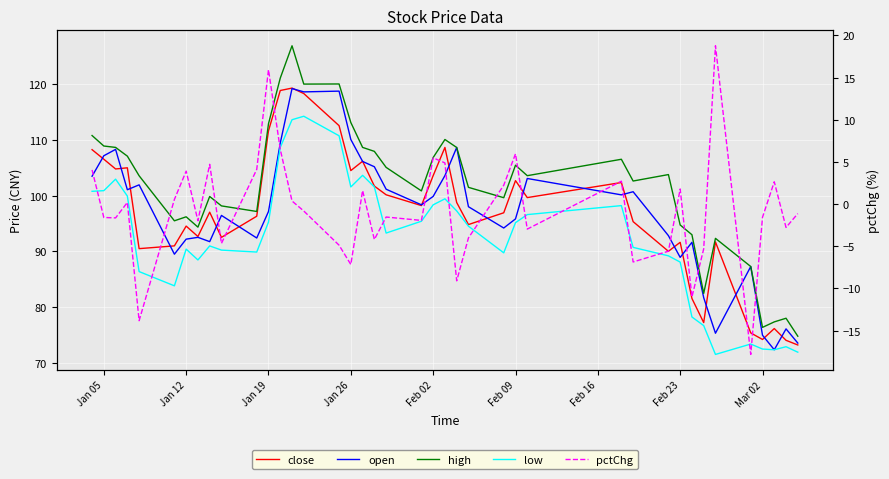

How many distinct data groups are displayed?

5